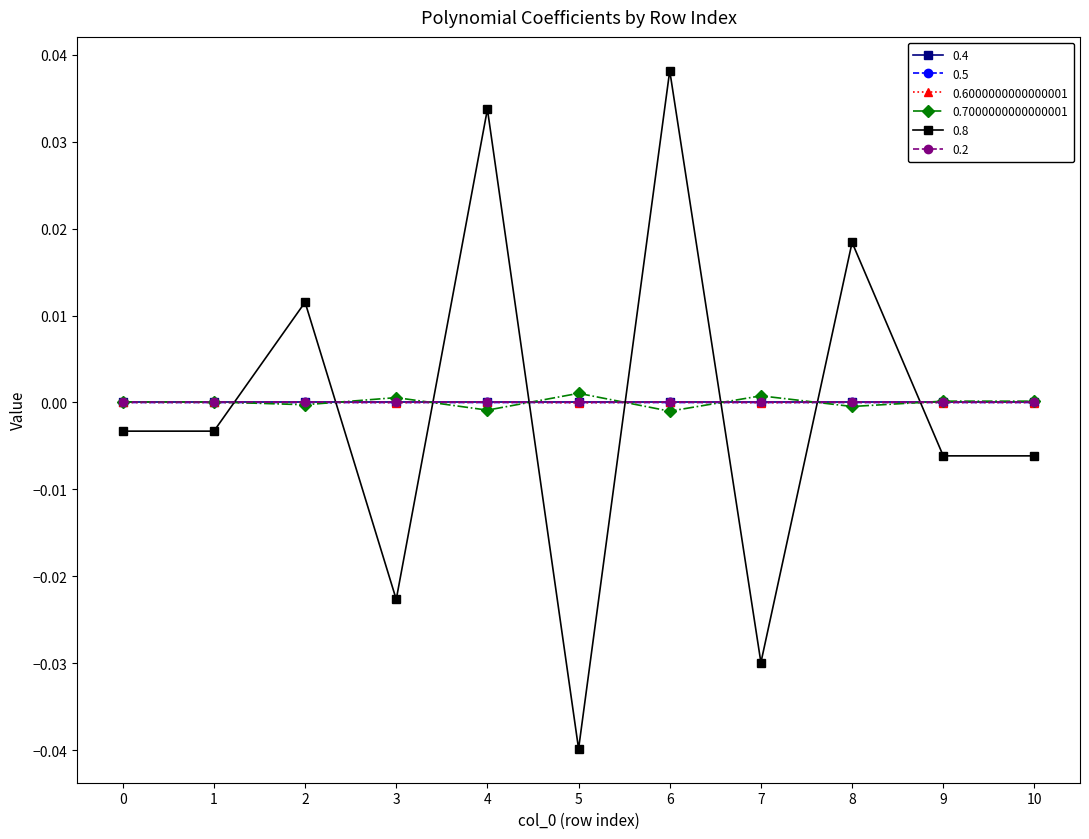

Between 1 and 3, which is larger?

1